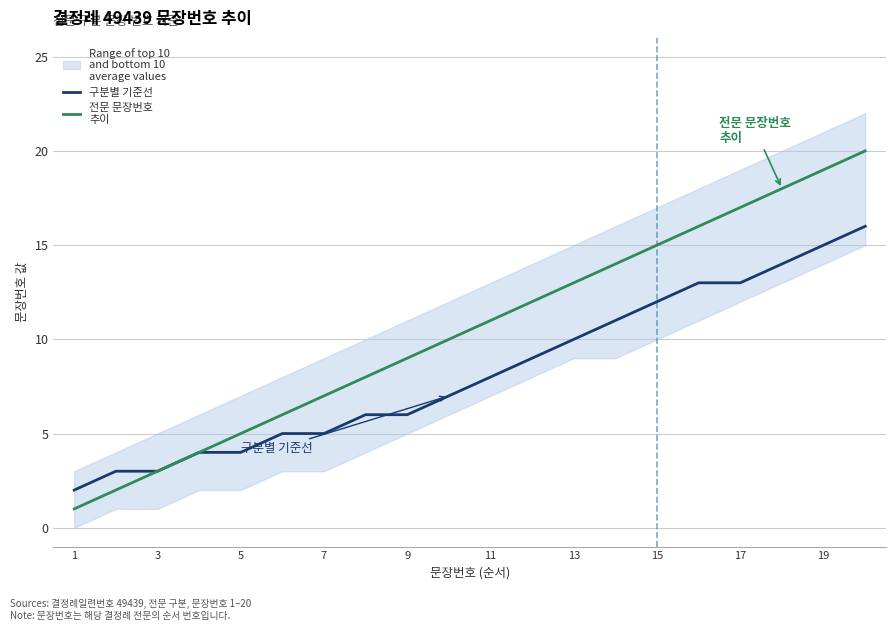

Rank the series by their maximum value, from highest to lowest.

전문 문장번호
추이, 구분별 기준선